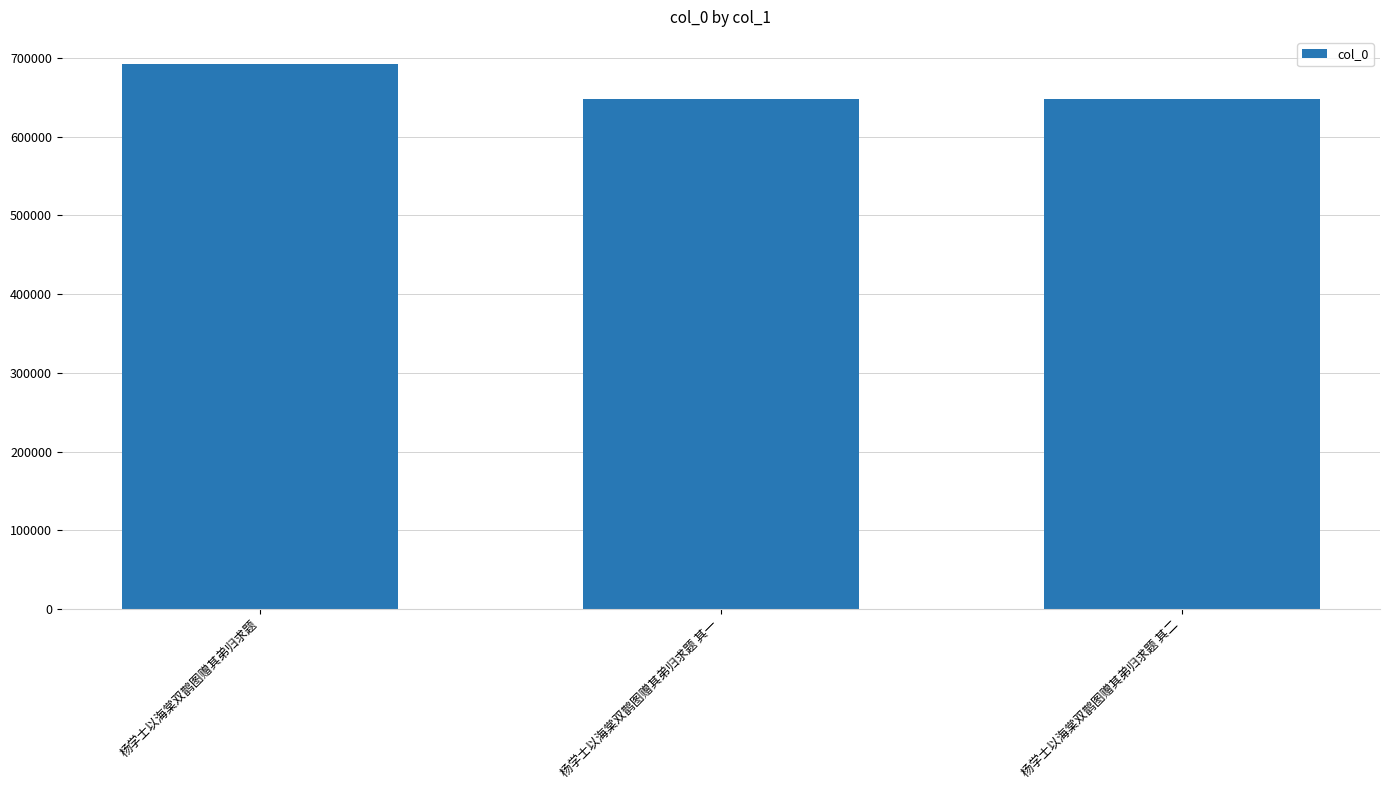

Does the chart contain any negative values?

No